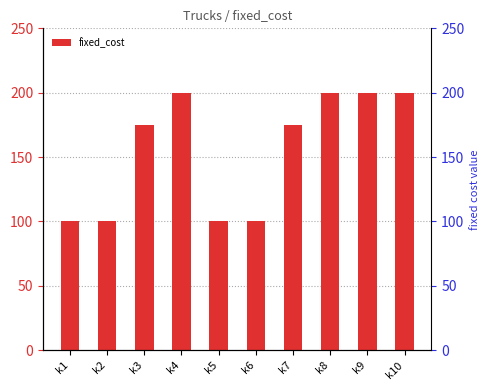

What is the ratio of the value at k8 to the value at k5?

2.0